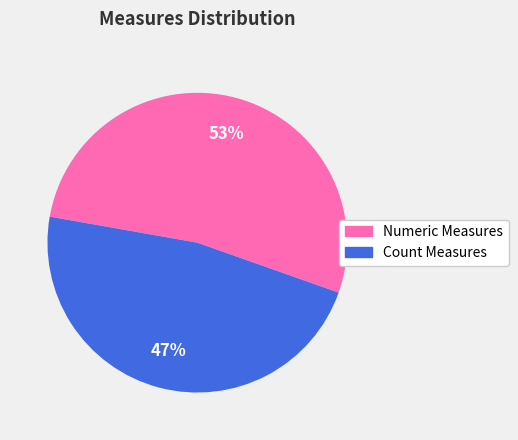

To the nearest percent, what is the average slice percentage?

50%